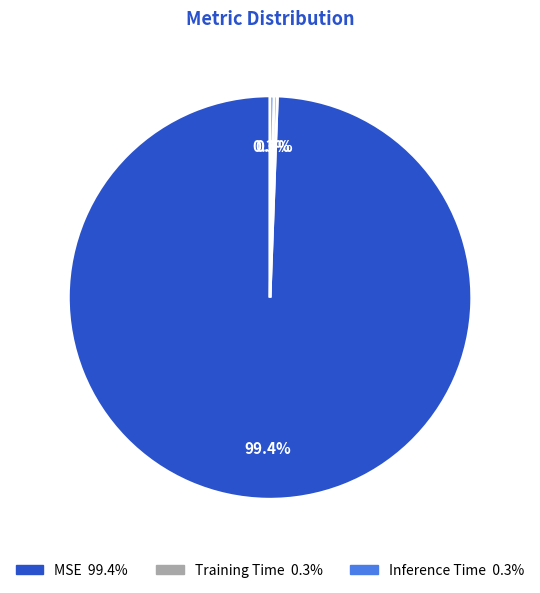

Do Inference Time and Training Time together represent more than half of the pie?

No